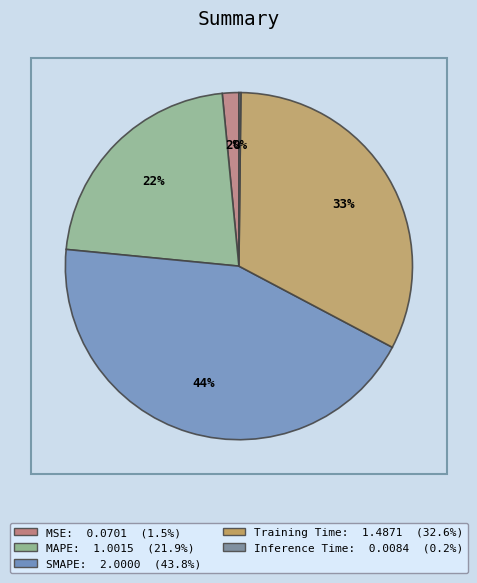

Is it true that Inference Time is 1% of the pie?

False